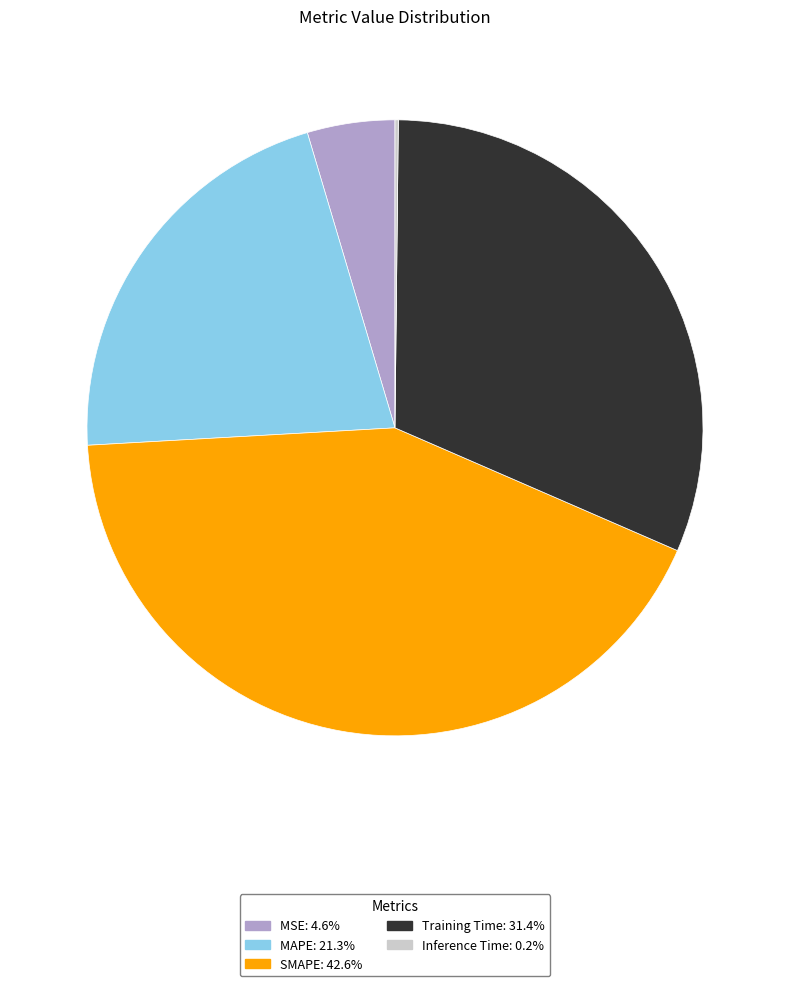

The Training Time slice represents 31% of the pie. True or false?

True